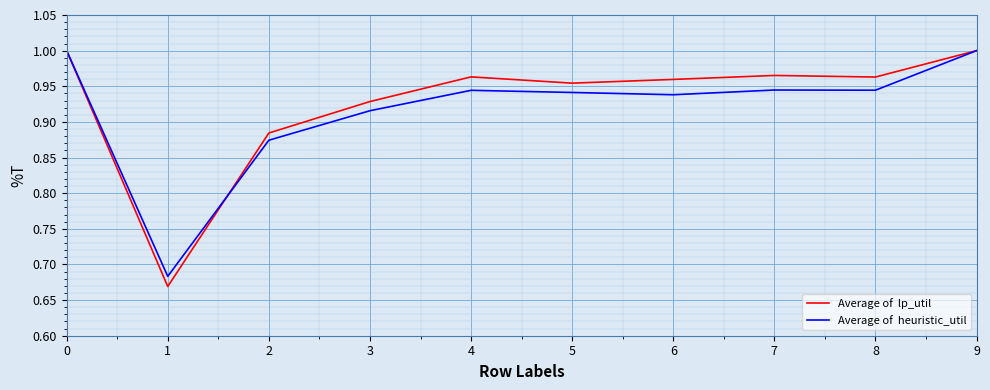

What is the total value across all series at 1?

1.4